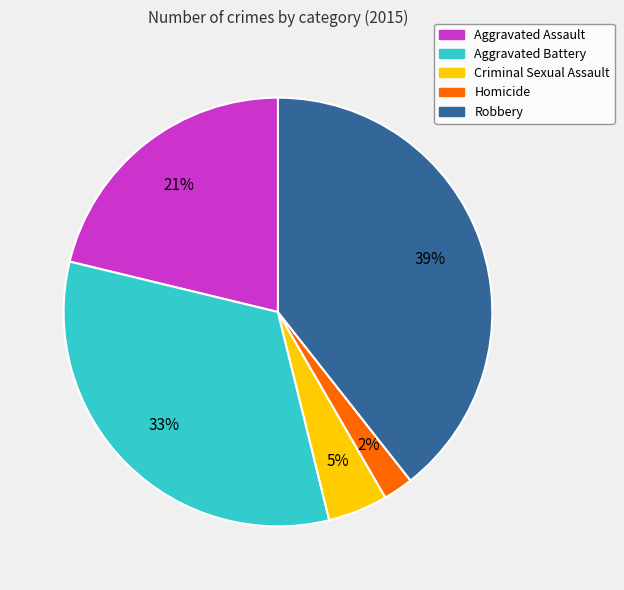

The Criminal Sexual Assault slice represents 5% of the pie. True or false?

True